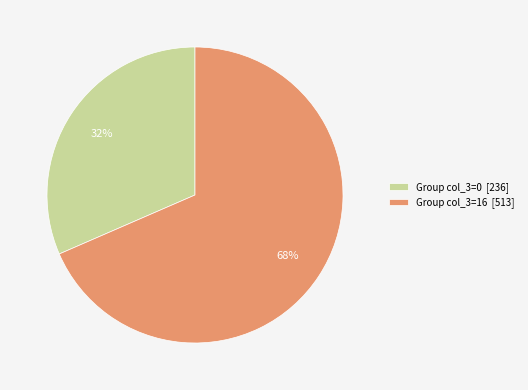

Approximately how many times larger is the value at Group col_3=0 [236] compared to Group col_3=16 [513]?

0.5